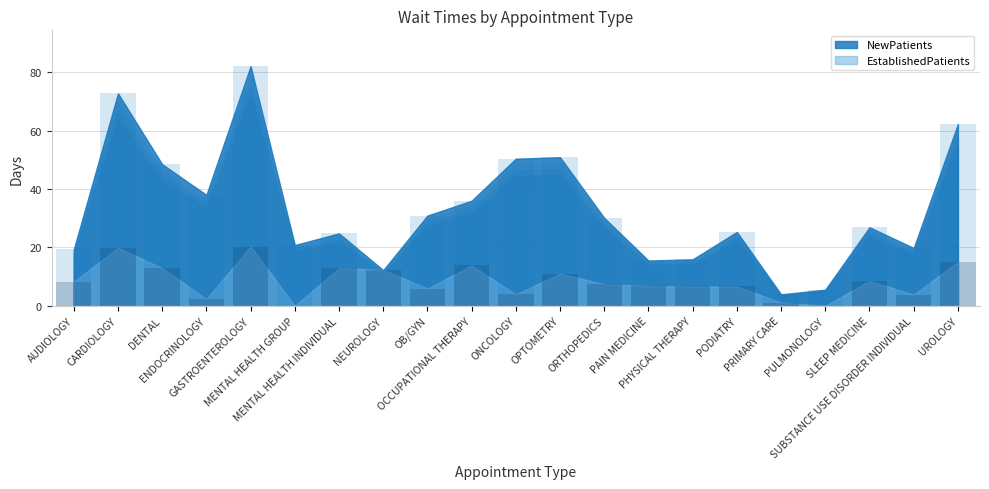

Is the value of EstablishedPatients at SUBSTANCE USE DISORDER INDIVIDUAL greater than the value of NewPatients at OPTOMETRY?

No